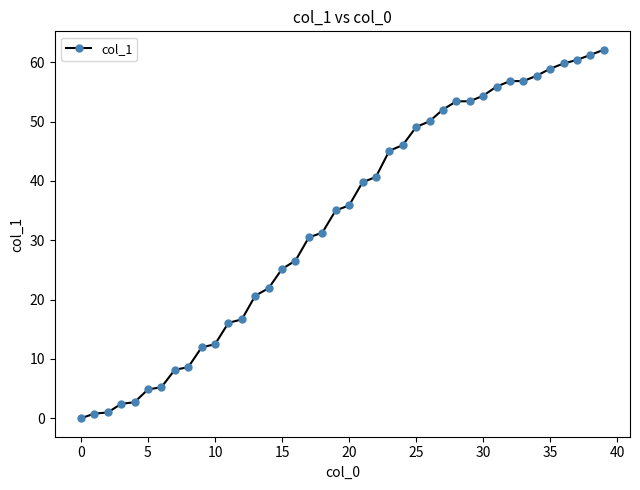

What is the greatest value displayed?

62.1